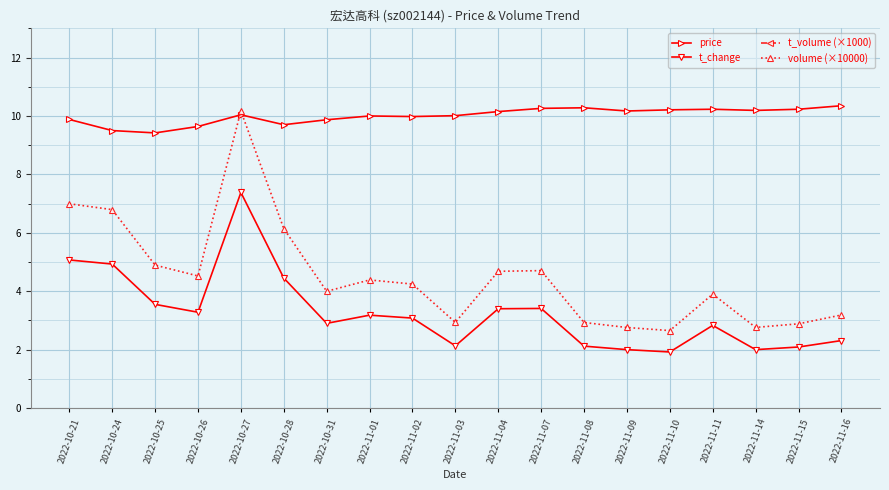

At which category is the sum across all series the highest?

2022-10-27